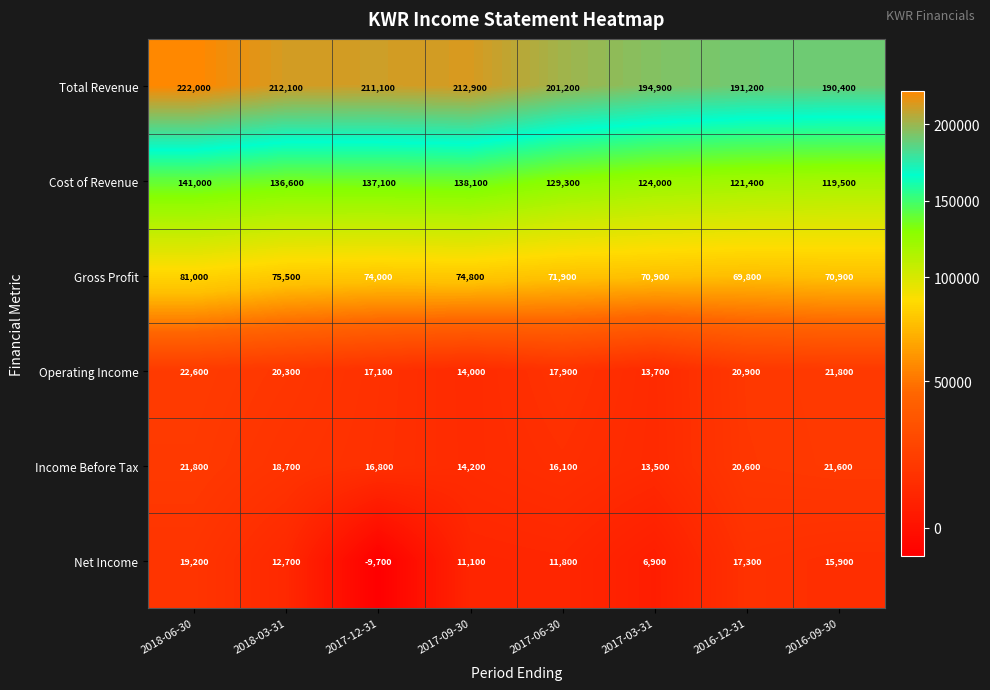

What is the difference between the maximum and minimum values in the Net Income series?

28900